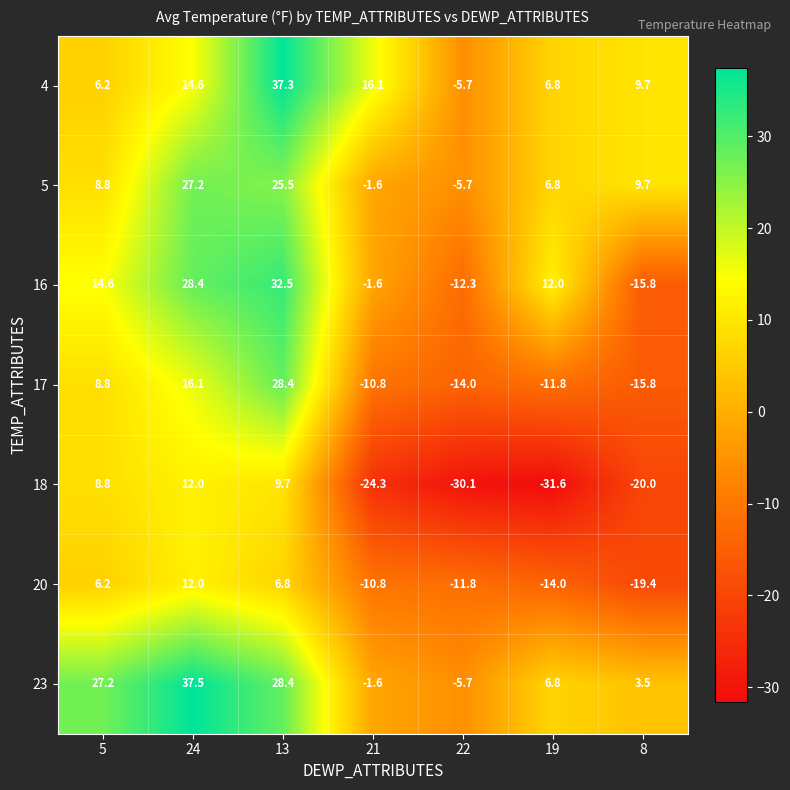

Is it true that 20 equals 12.0 at 24?

True